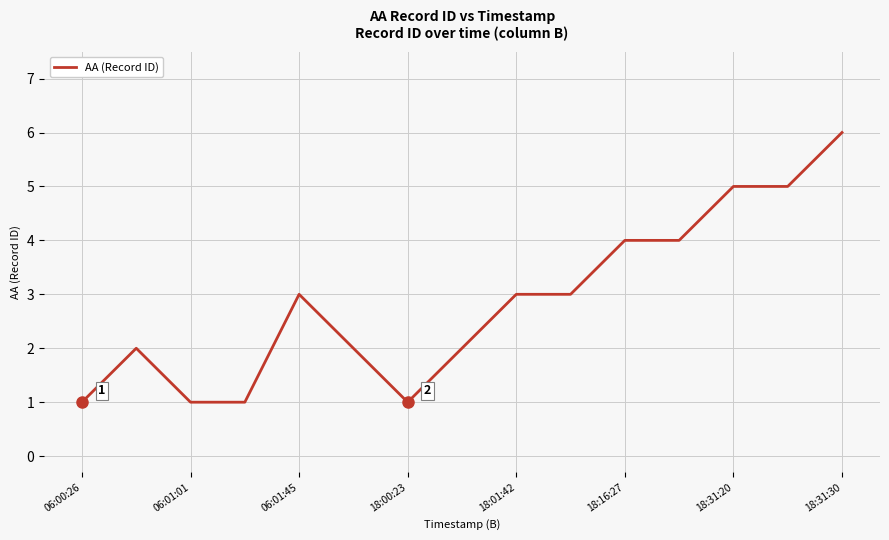

What is the difference between the maximum and minimum values?

5